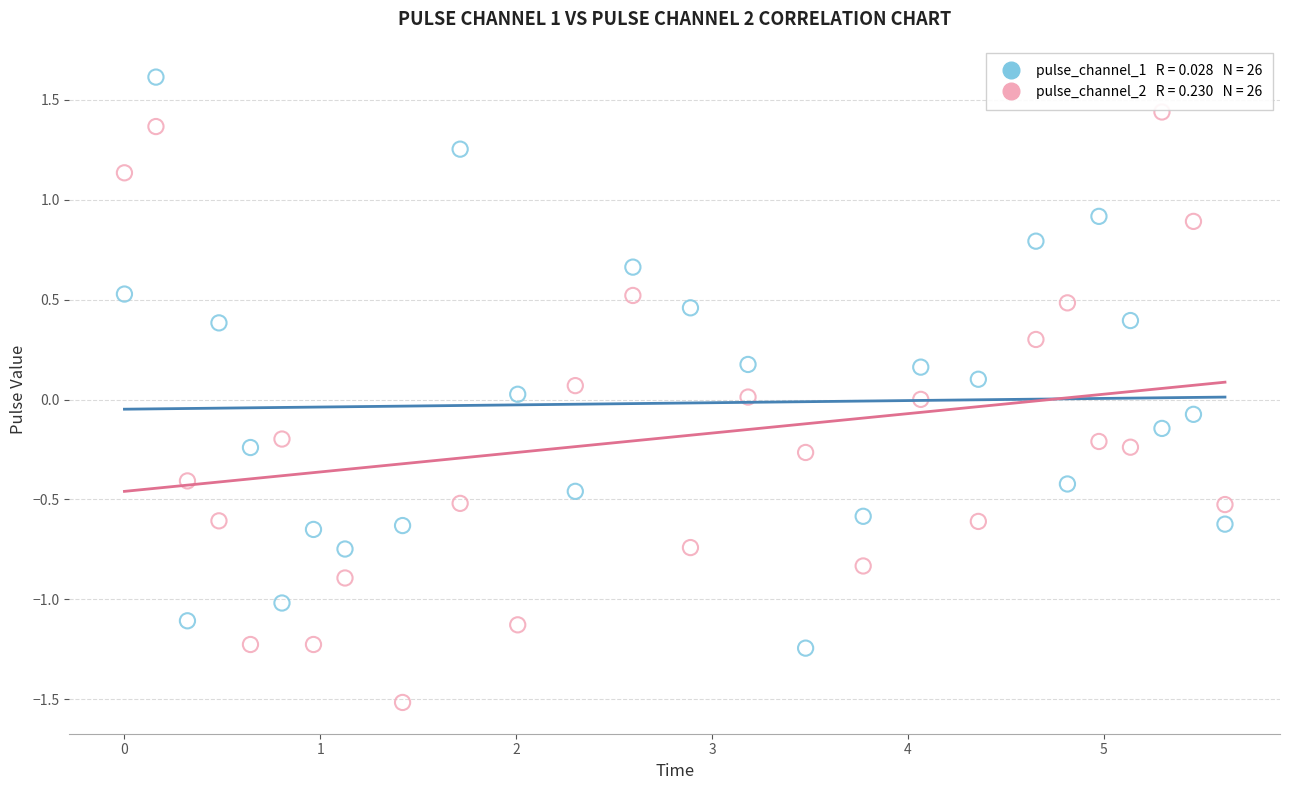

Across all data points, what is the range of Y values (max minus min)?

3.1